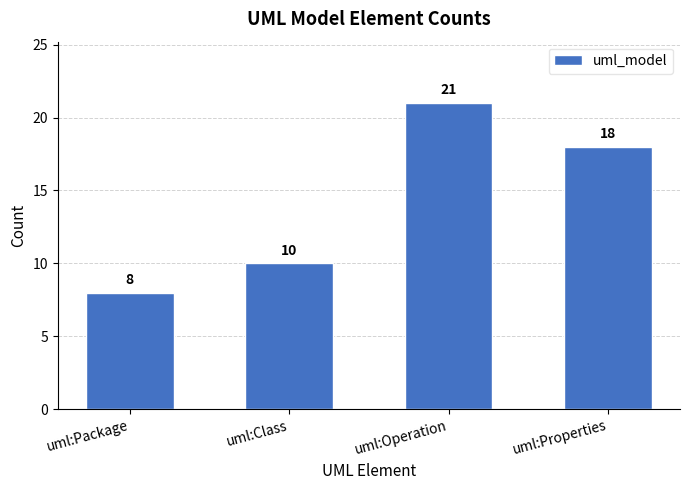

Which category has the lowest value across all series?

uml:Package